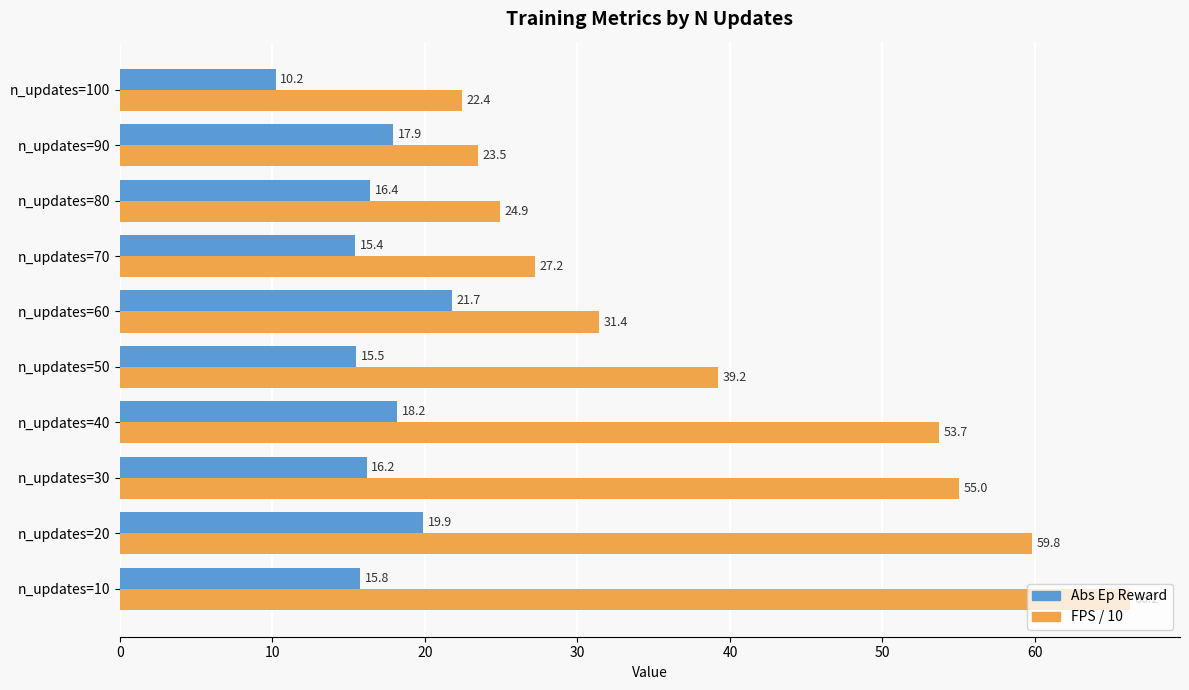

Where is FPS / 10 nearest to the value 44?

n_updates=50